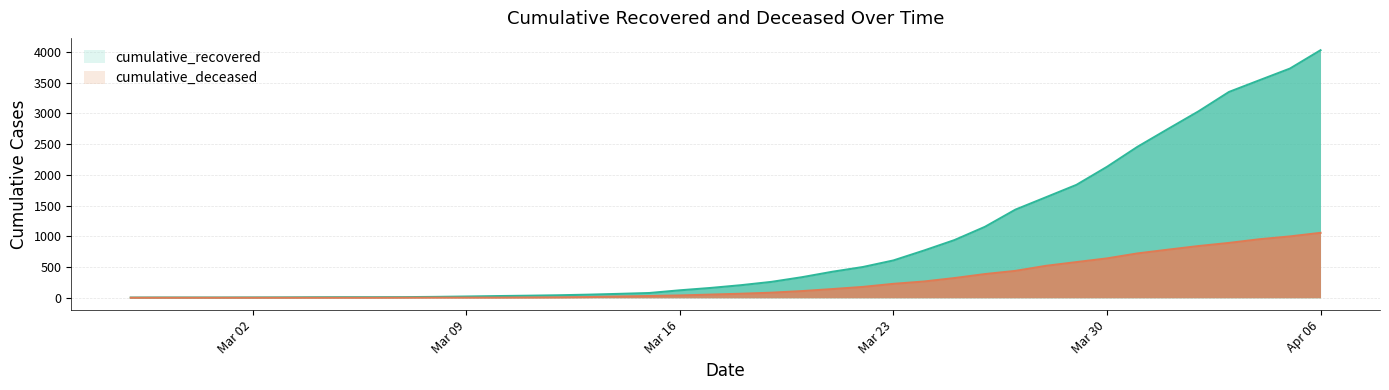

Reading left to right, what are all the values shown in this chart?

cumulative_recovered: 3	4	4	4	5	6	8	9	9	10	14	20	27	33	40	50	63	77	121	159	204	258	334	423	500	607	768	938	1154	1434	1635	1837	2130	2456	2746	3033	3349	3540	3730	4028
cumulative_deceased: 0	0	0	0	0	0	0	0	0	1	2	2	2	4	6	11	20	28	37	51	65	82	108	141	176	226	264	320	385	437	519	580	640	721	782	841	892	952	998	1056